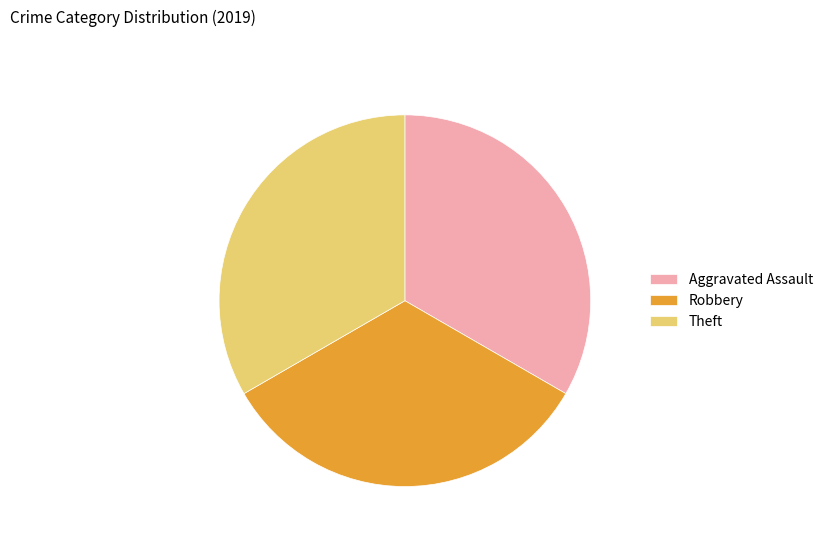

Combined, do Aggravated Assault and Robbery account for over 50%?

Yes